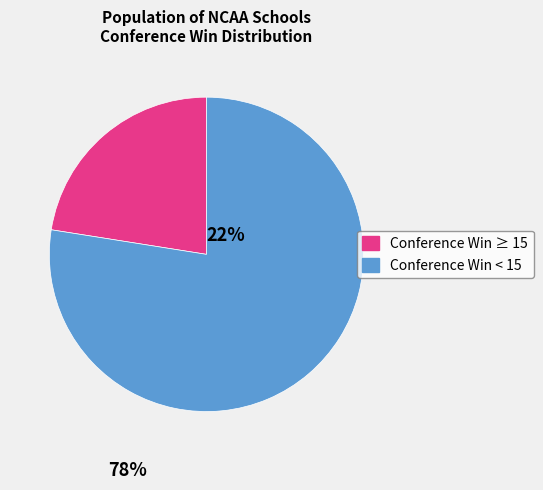

Is there any slice that represents more than half of the pie?

Yes